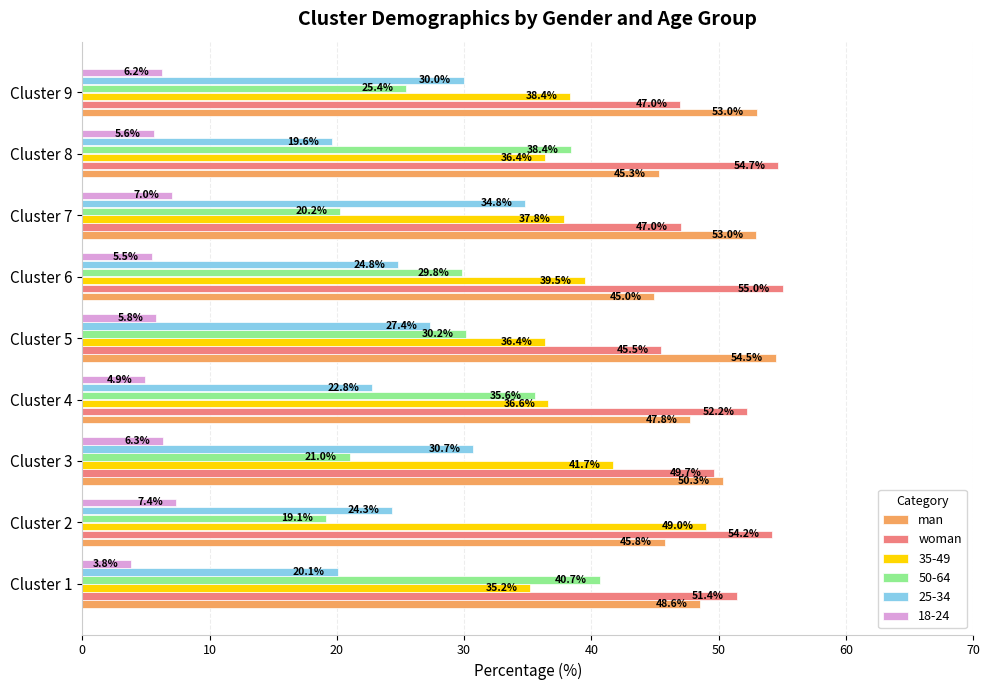

How many data points in man are less than 48?

4